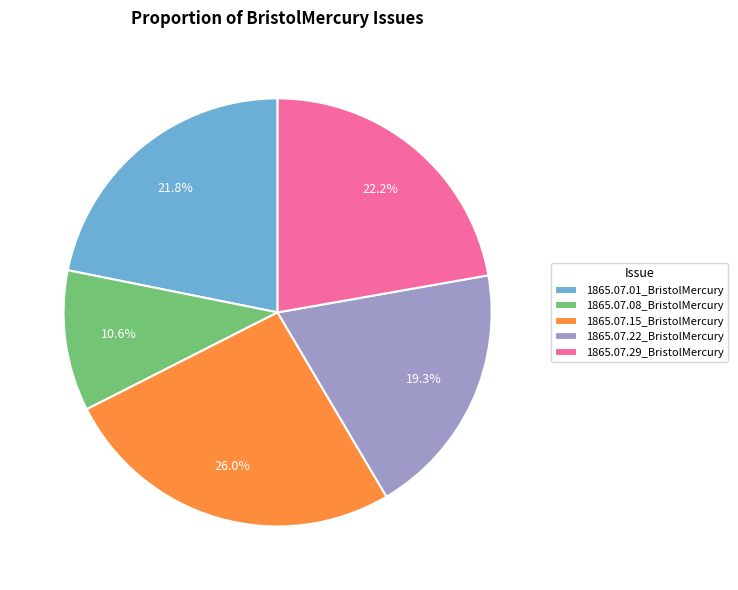

Which category has the smallest portion of the pie?

1865.07.08_BristolMercury